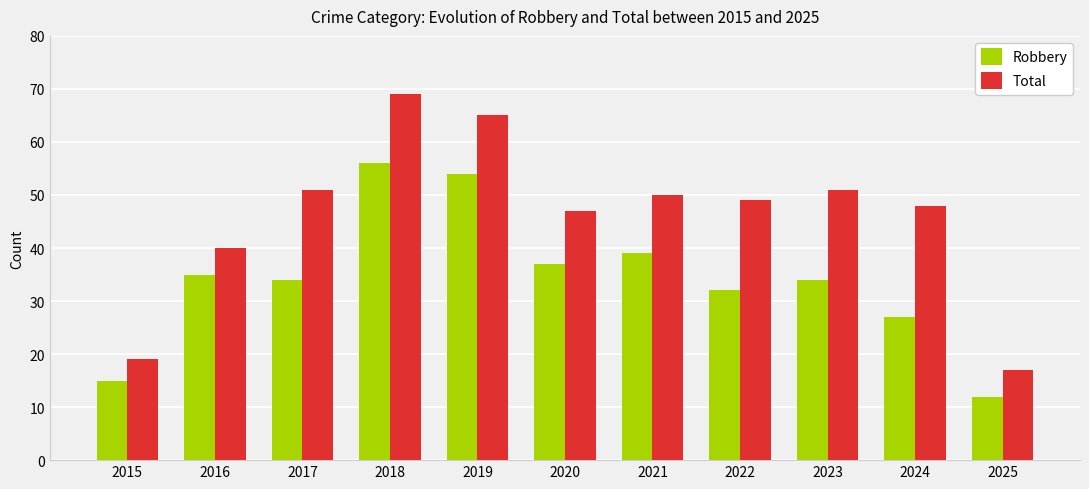

What is the total value across all series at 2017?

85